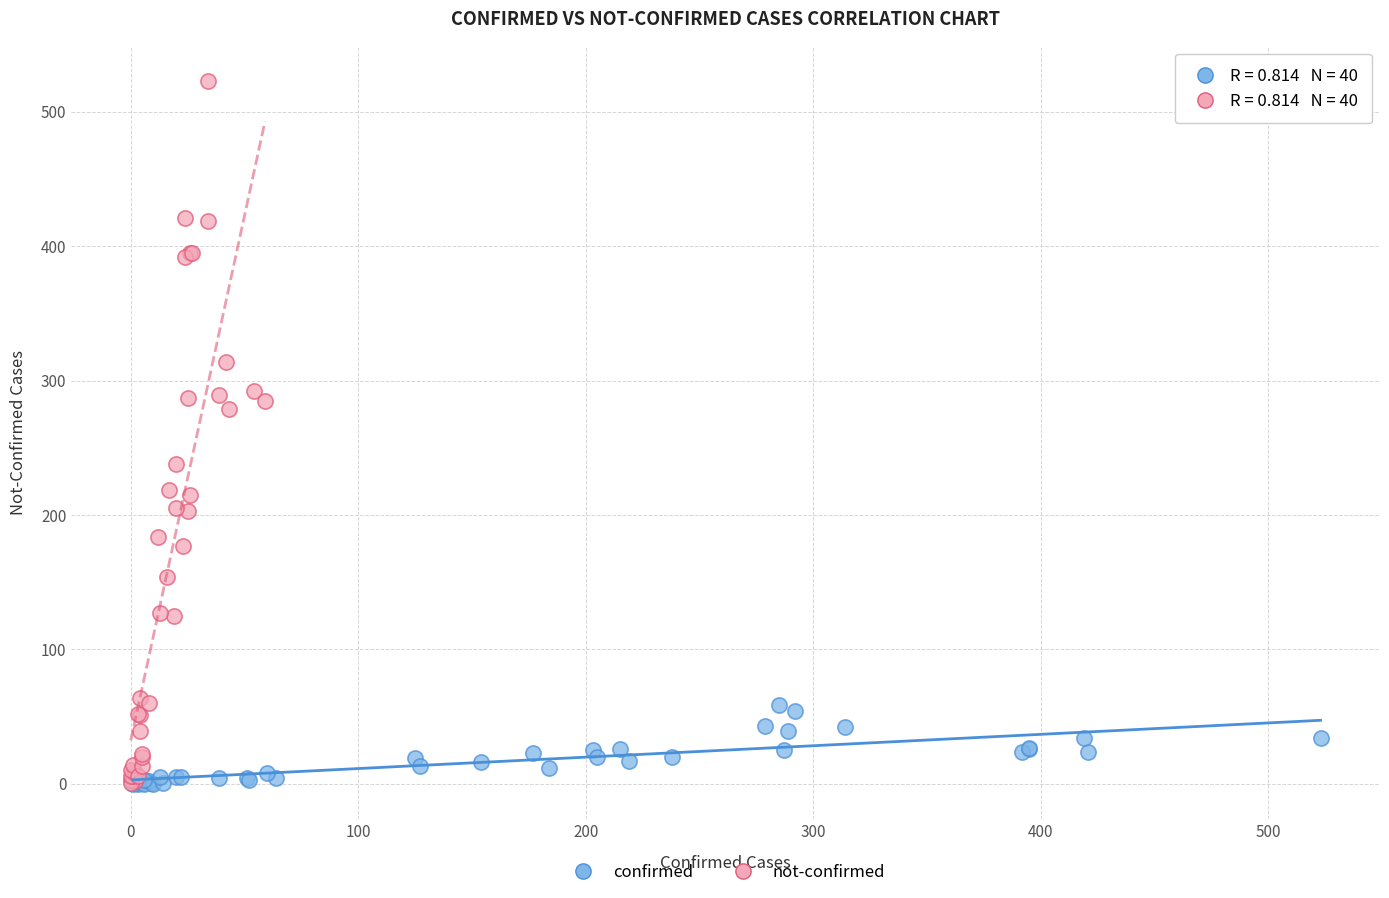

Which series has the largest Y range (max minus min)?

not-confirmed